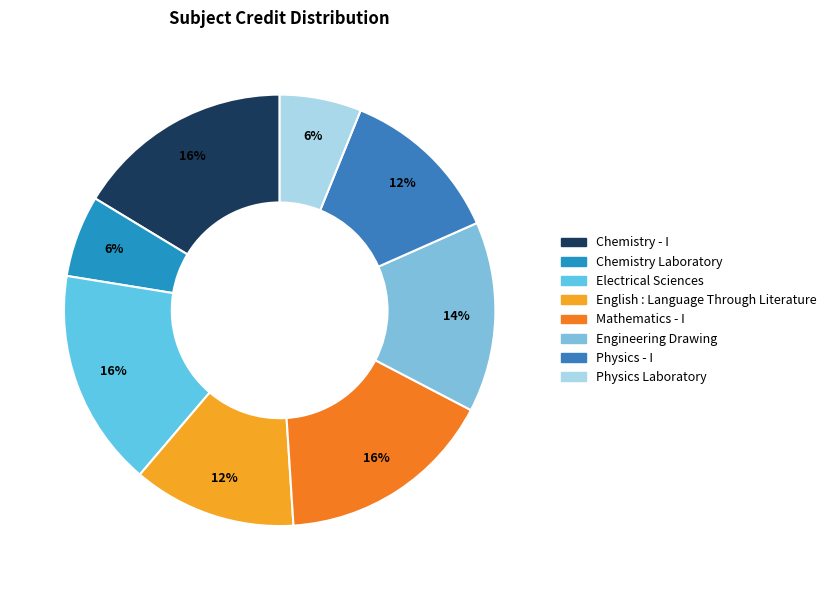

Count the number of slices in the pie.

8